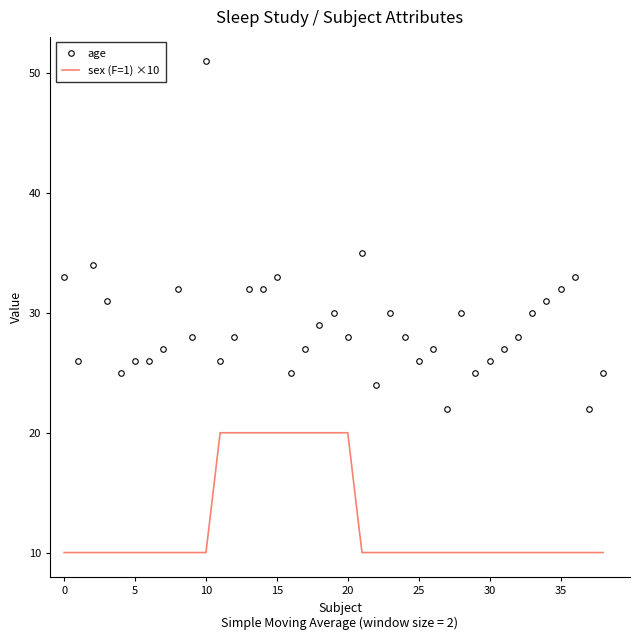

Which series has the largest total across all categories?

age